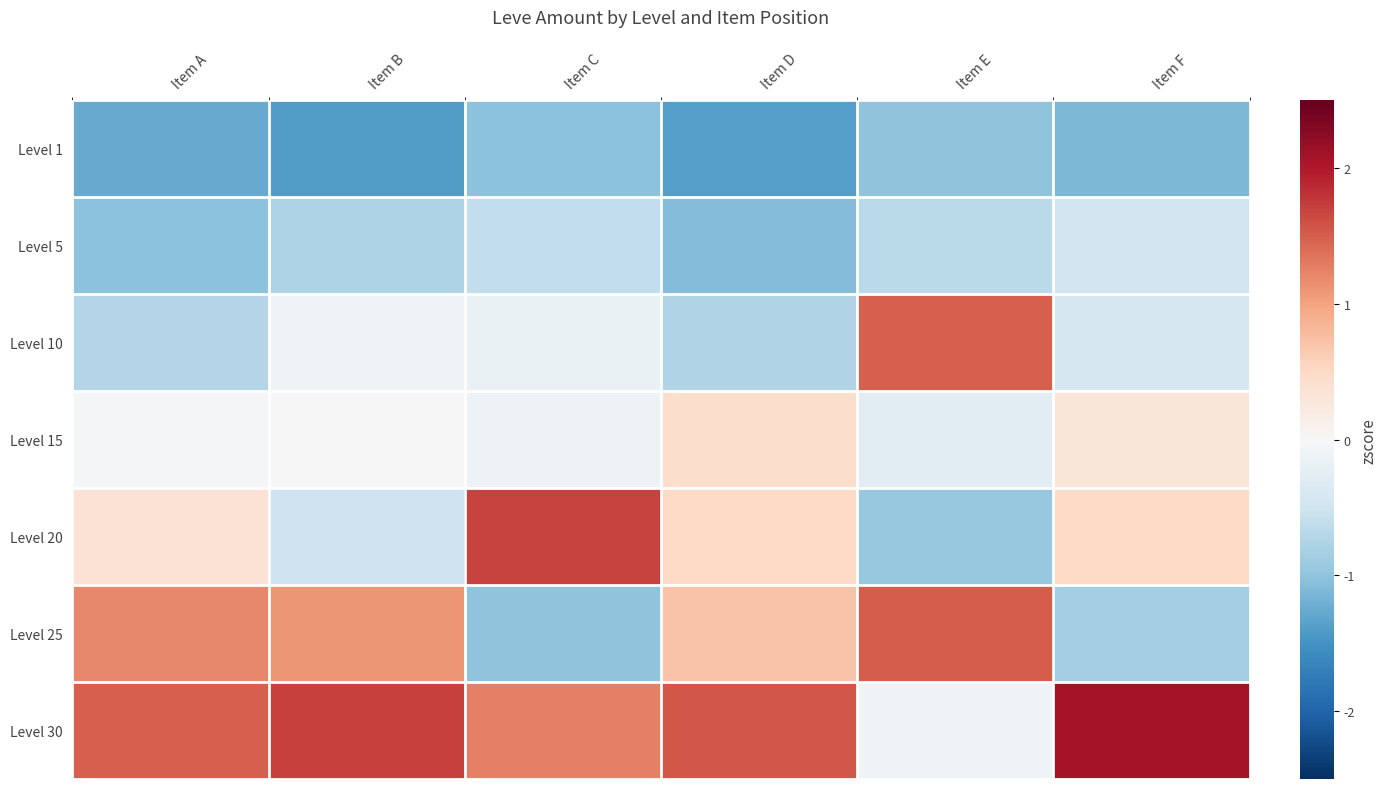

At which category is the sum across all series the highest?

Item F